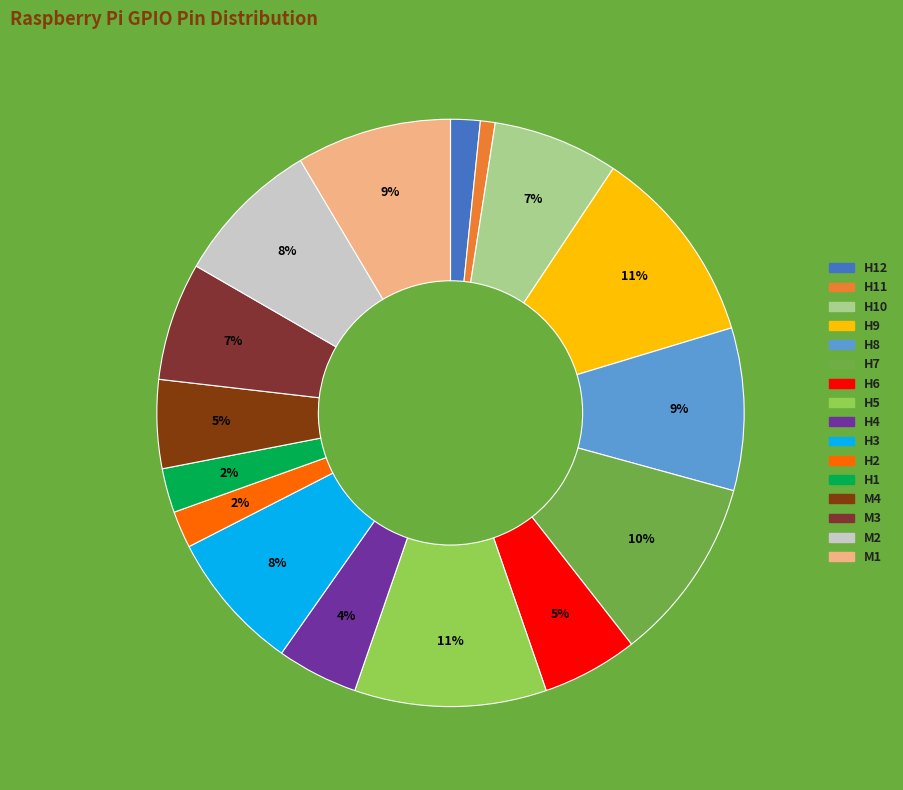

To the nearest percent, what is the difference between the largest and smallest slice percentages?

10%